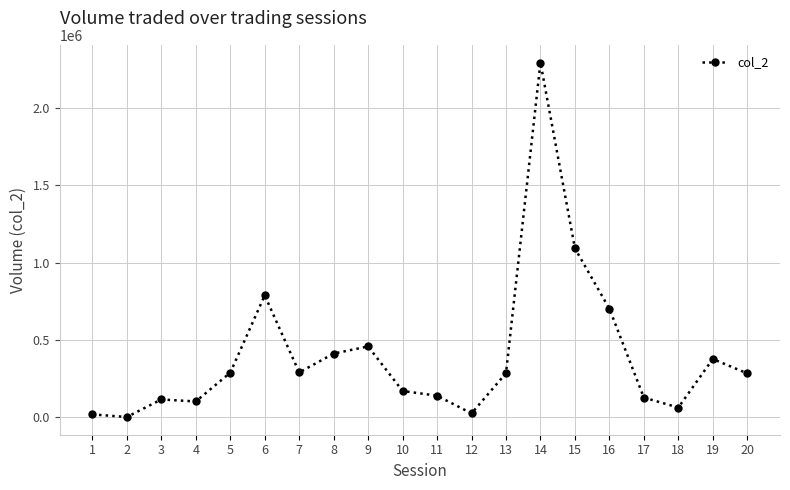

What is the sum of all values?

8048190